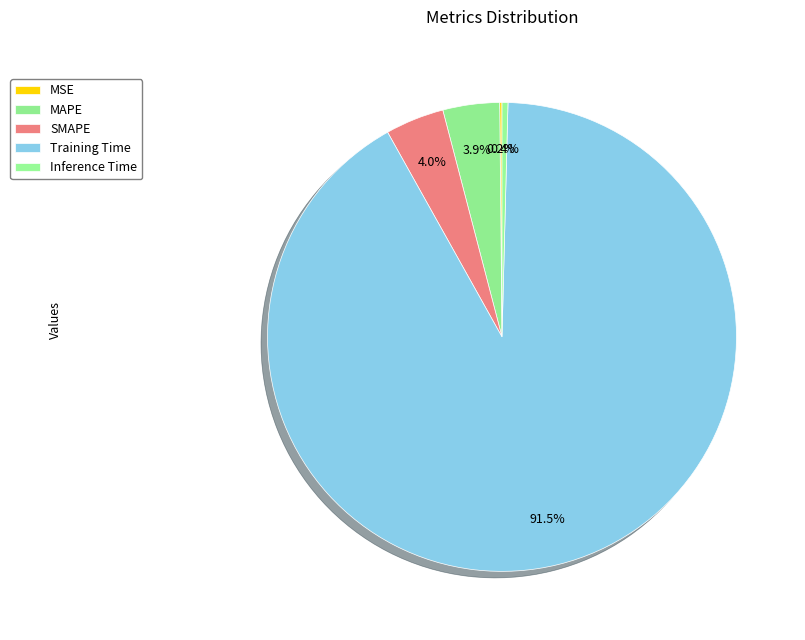

Which slice is the largest?

Training Time